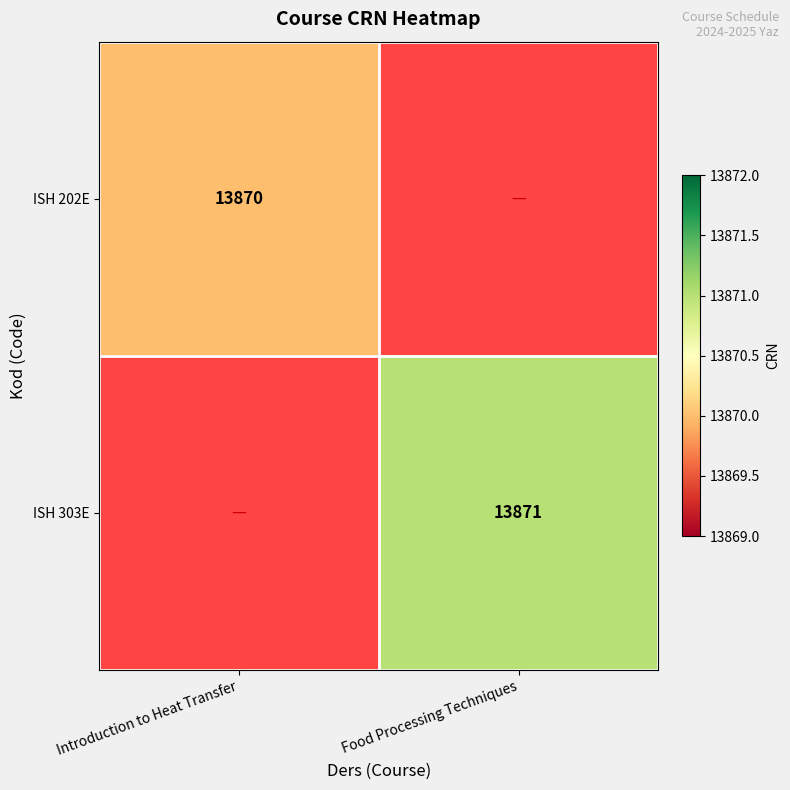

Between Introduction to Heat Transfer and Food Processing Techniques, which is larger?

Food Processing Techniques